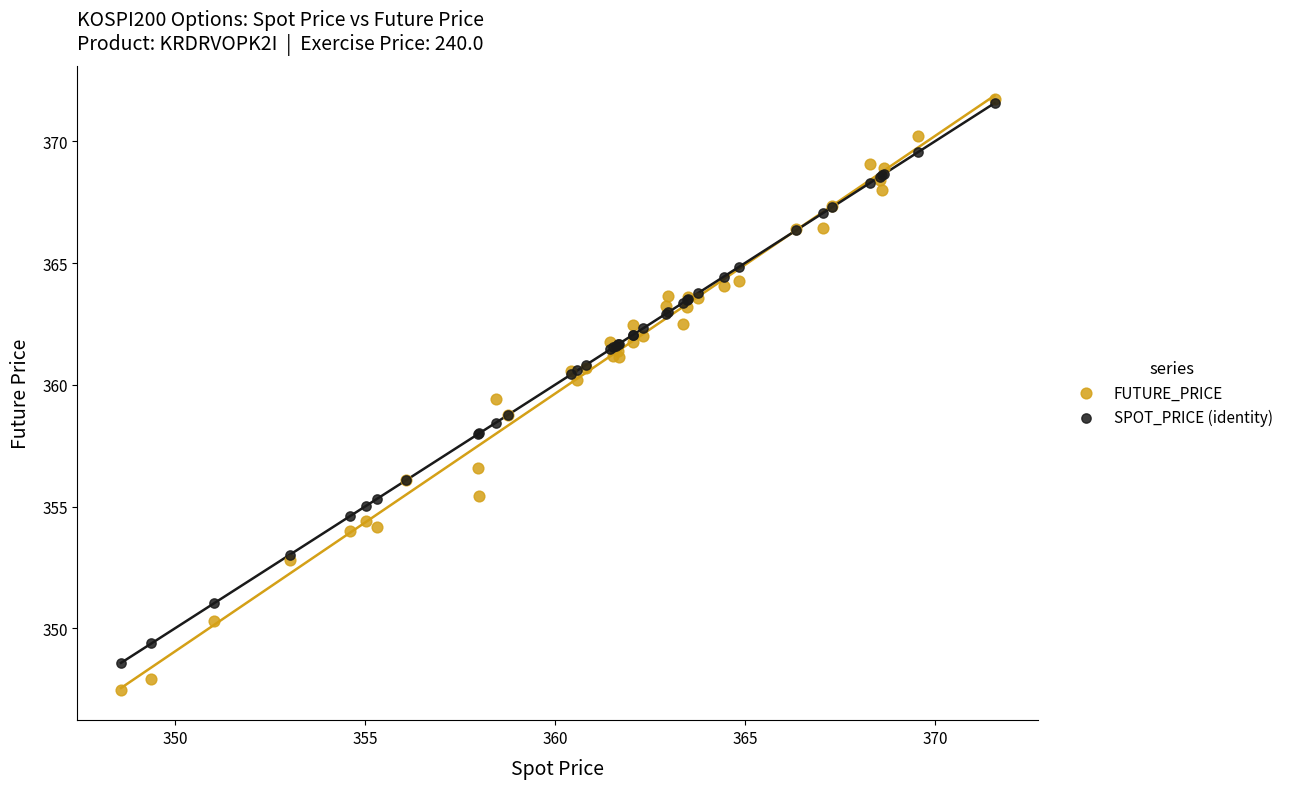

Which series contains the lowest Y value?

FUTURE_PRICE